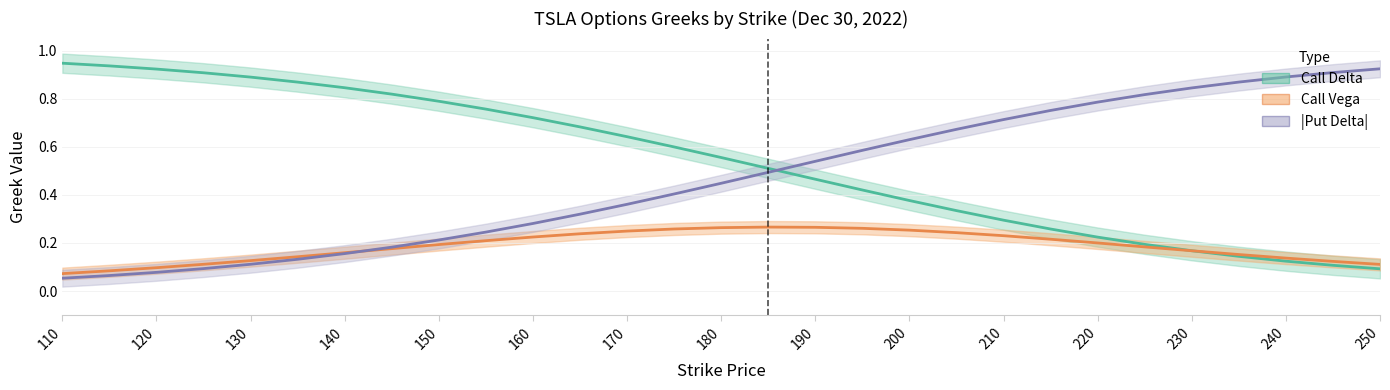

True or false: Call Delta has more than 1 points higher than both neighbors.

False